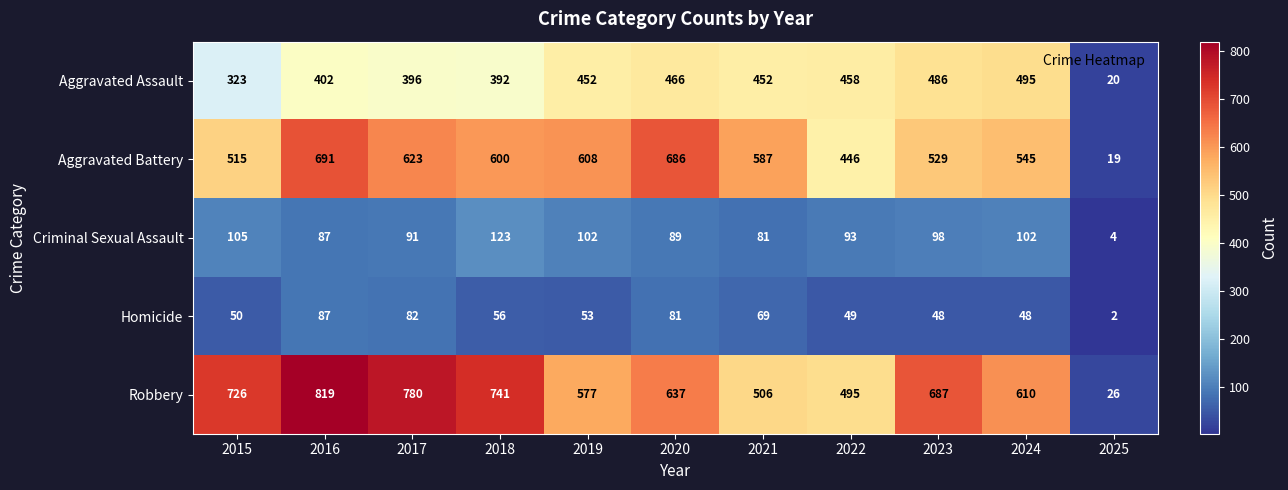

What is the maximum value shown in the chart?

819